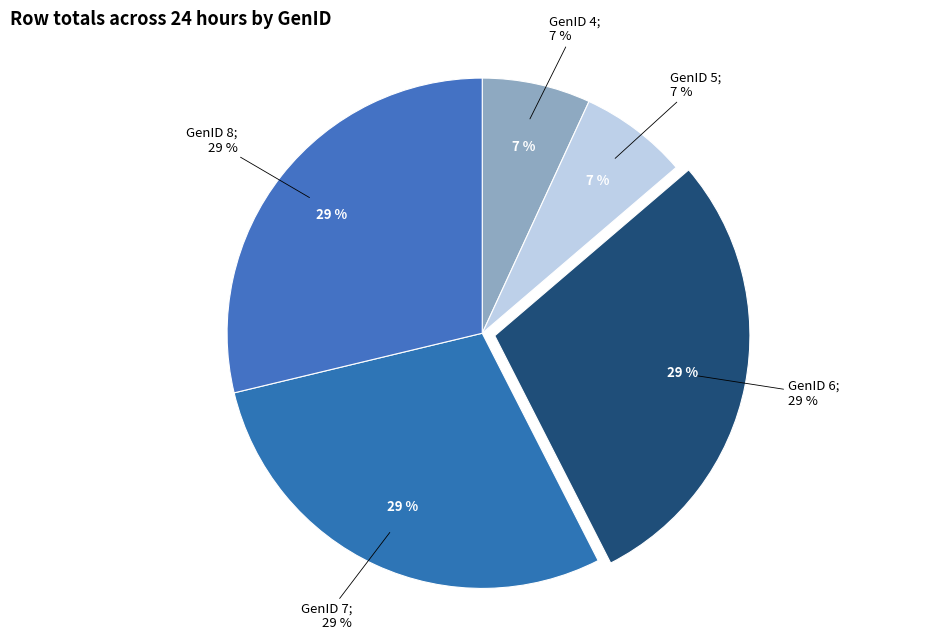

What is the change in value from GenID 5 to GenID 6?

+99.4